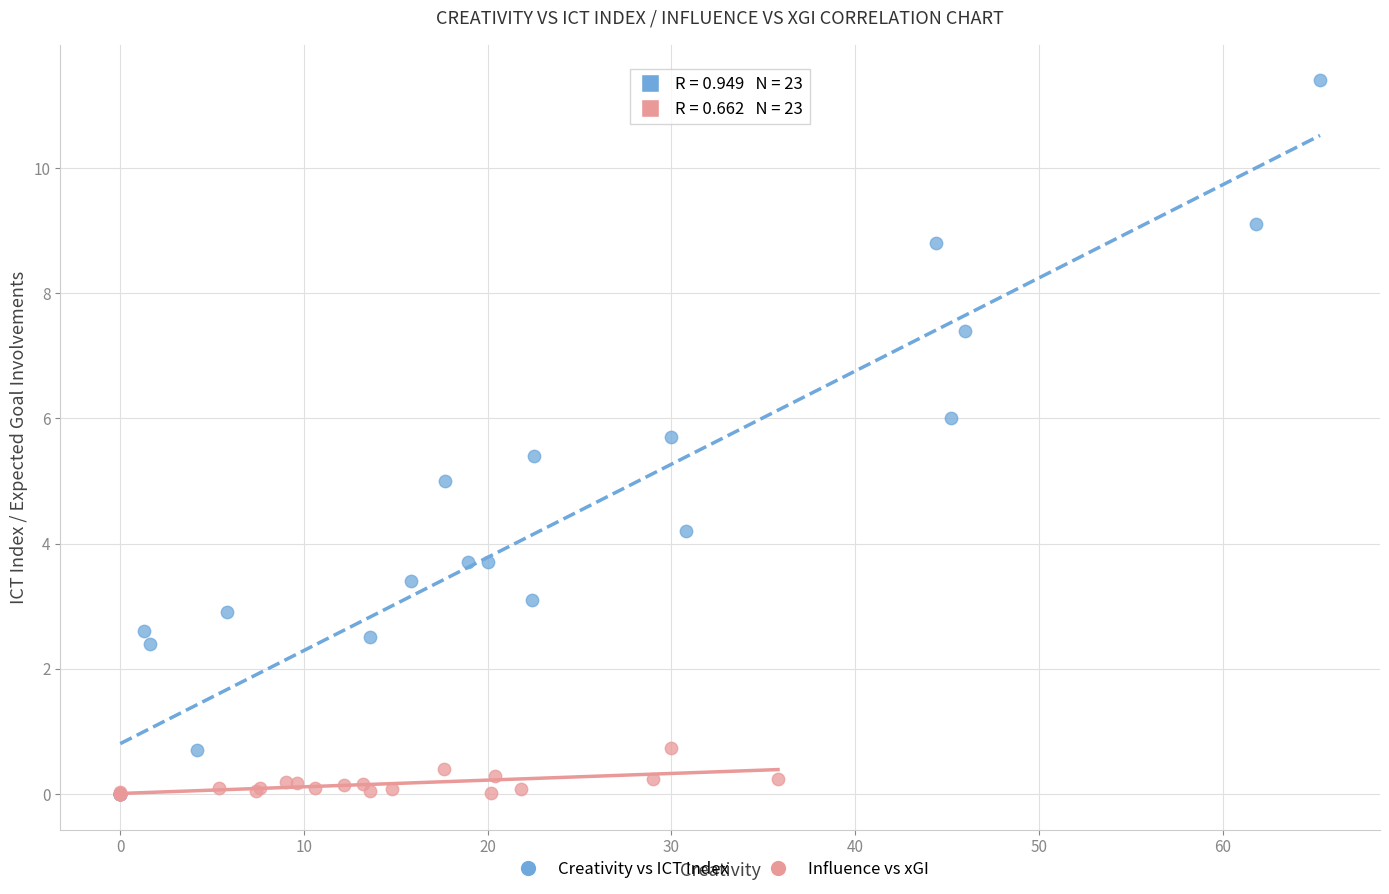

Which series has the largest Y range (max minus min)?

Creativity vs ICT Index